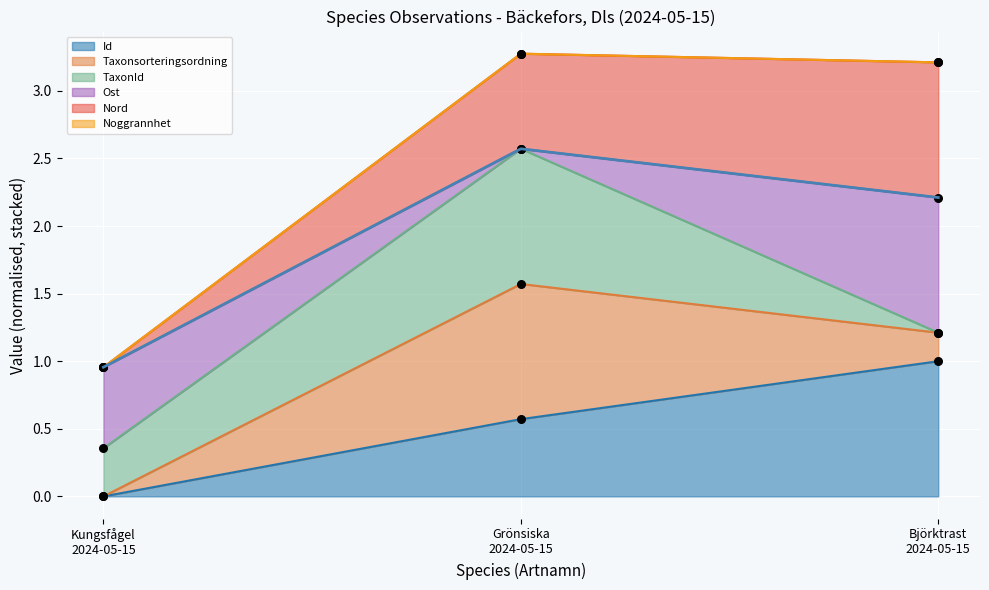

At how many categories does at least one series exceed 0?

3